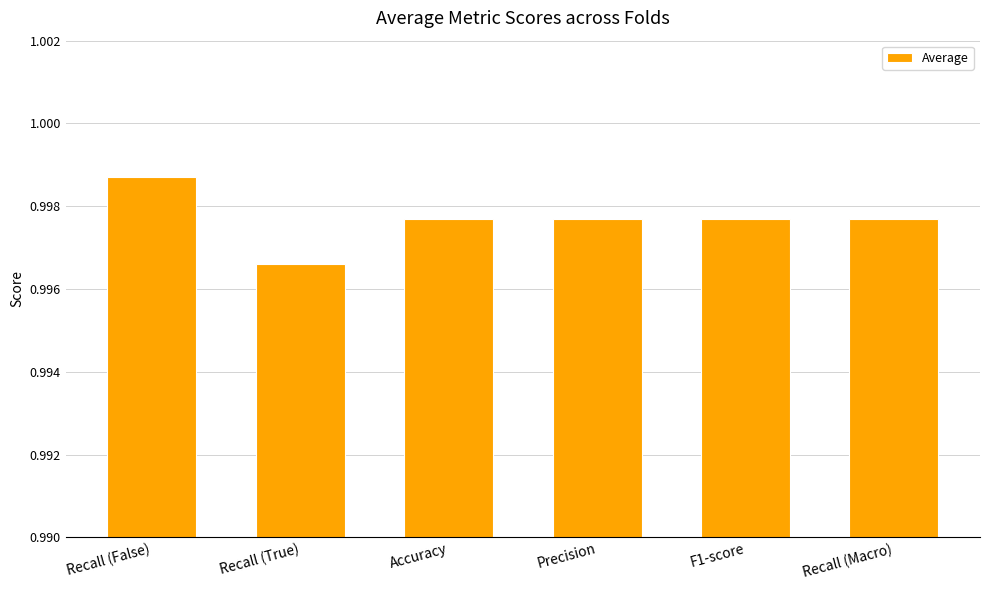

The chart shows a value of 1.5 at Recall (False). True or false?

False